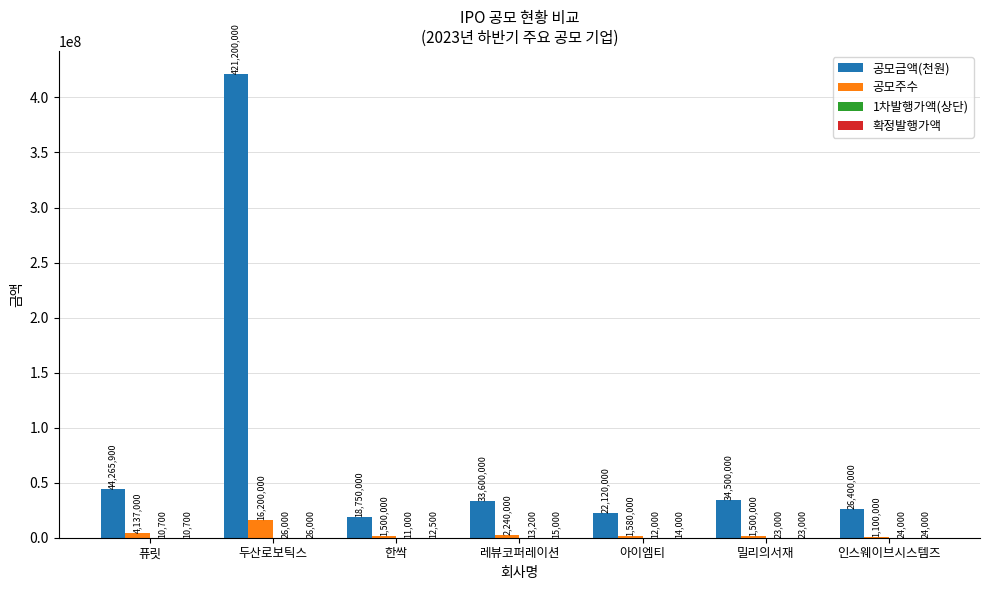

Is it true that 공모금액(천원) equals 12647917 at 레뷰코퍼레이션?

False